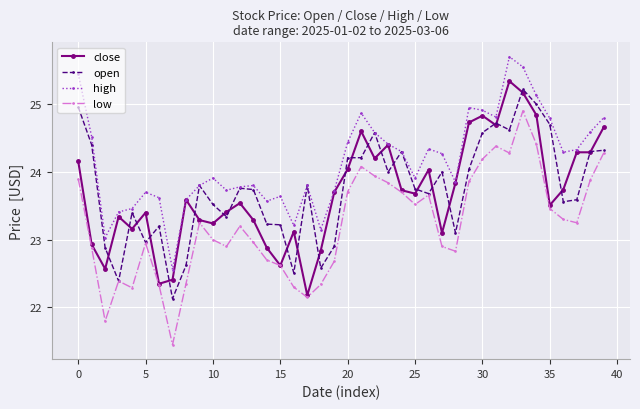

True or false: open and close cross at least once.

True